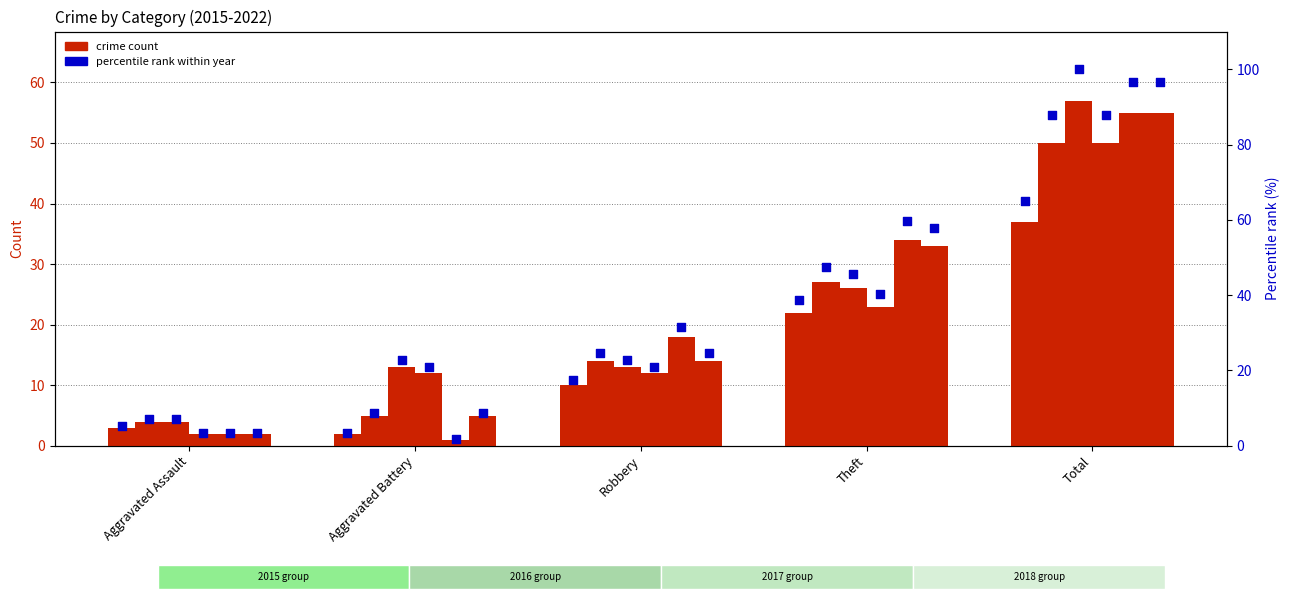

Which has a higher value, Robbery or Aggravated Battery?

Robbery